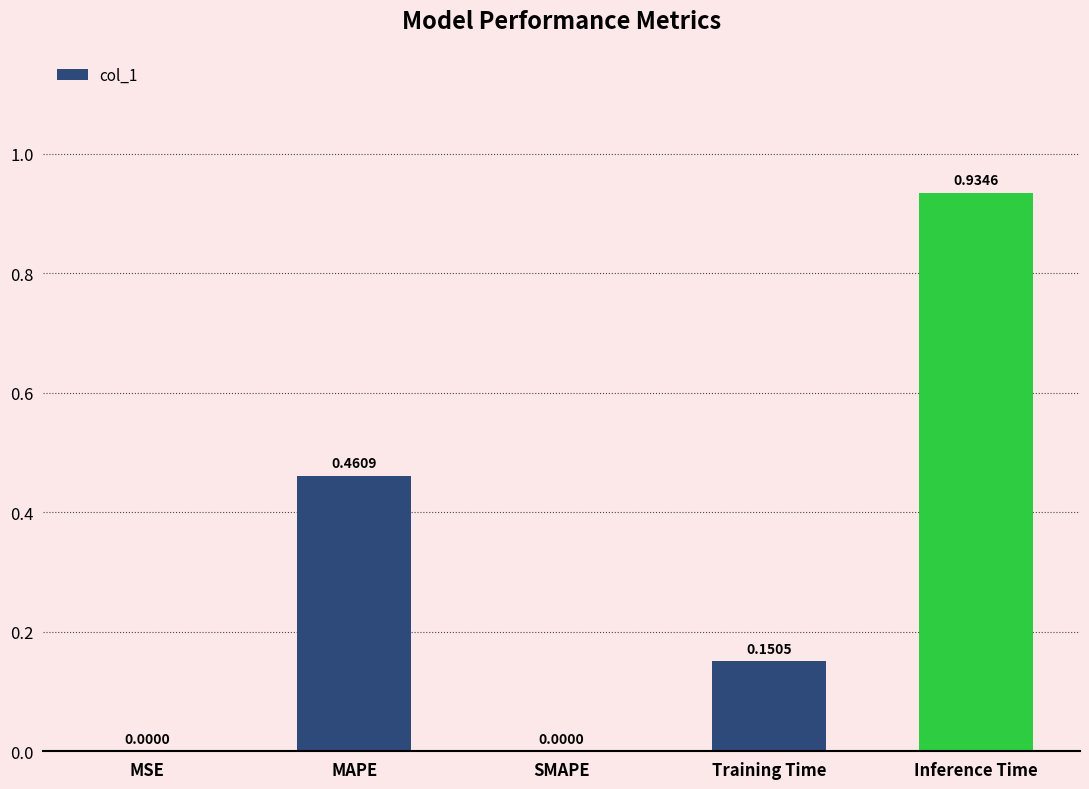

What is the change in value from MSE to Inference Time?

+0.9